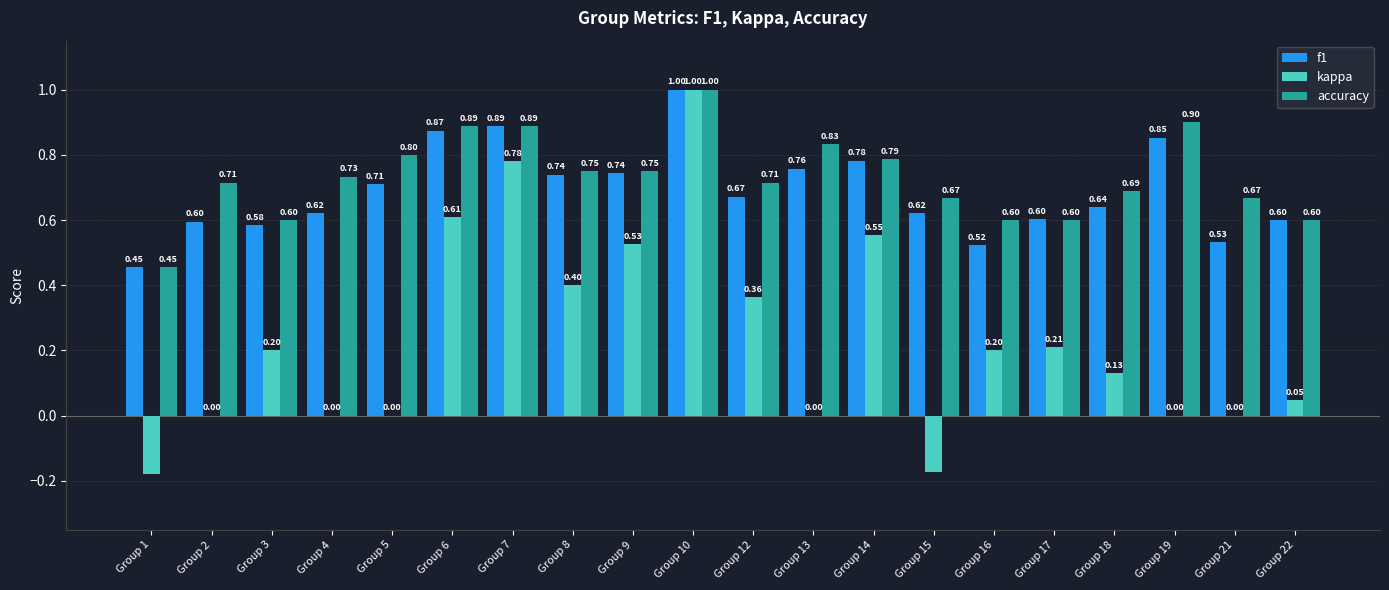

What is the difference between the f1 values at Group 6 and Group 3?

0.3